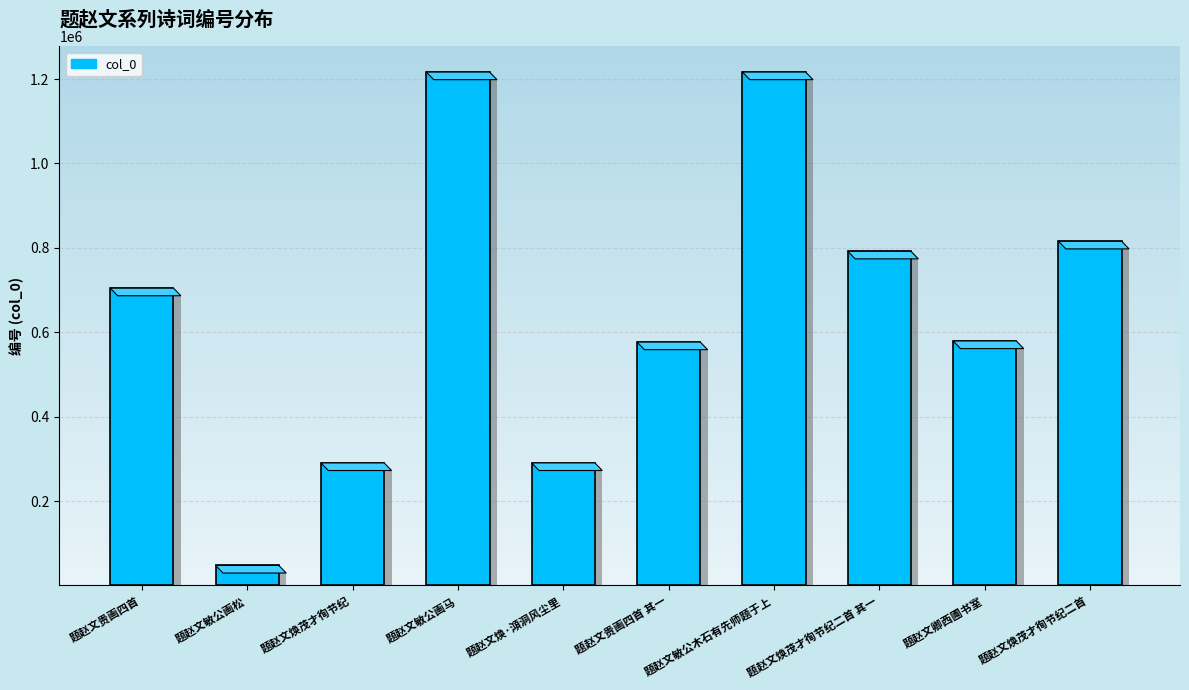

Reading left to right, extract all data points from this chart.

704517	47413	290345	1216592	290369	576746	1216611	791897	579307	815532